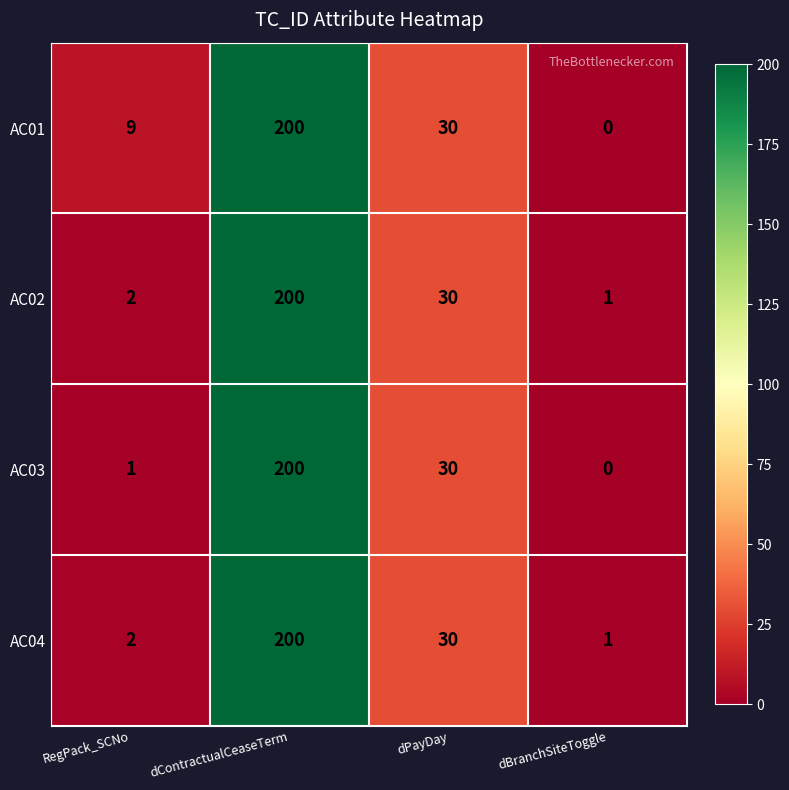

At which category is the sum across all series the highest?

dContractualCeaseTerm